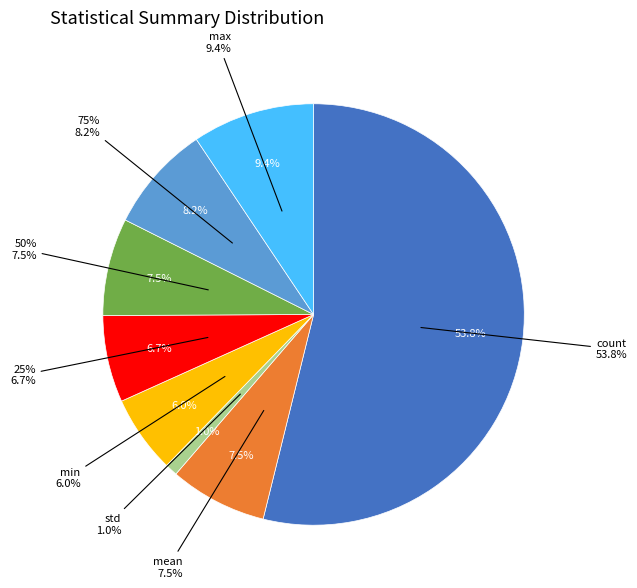

Which category has the smallest portion of the pie?

std